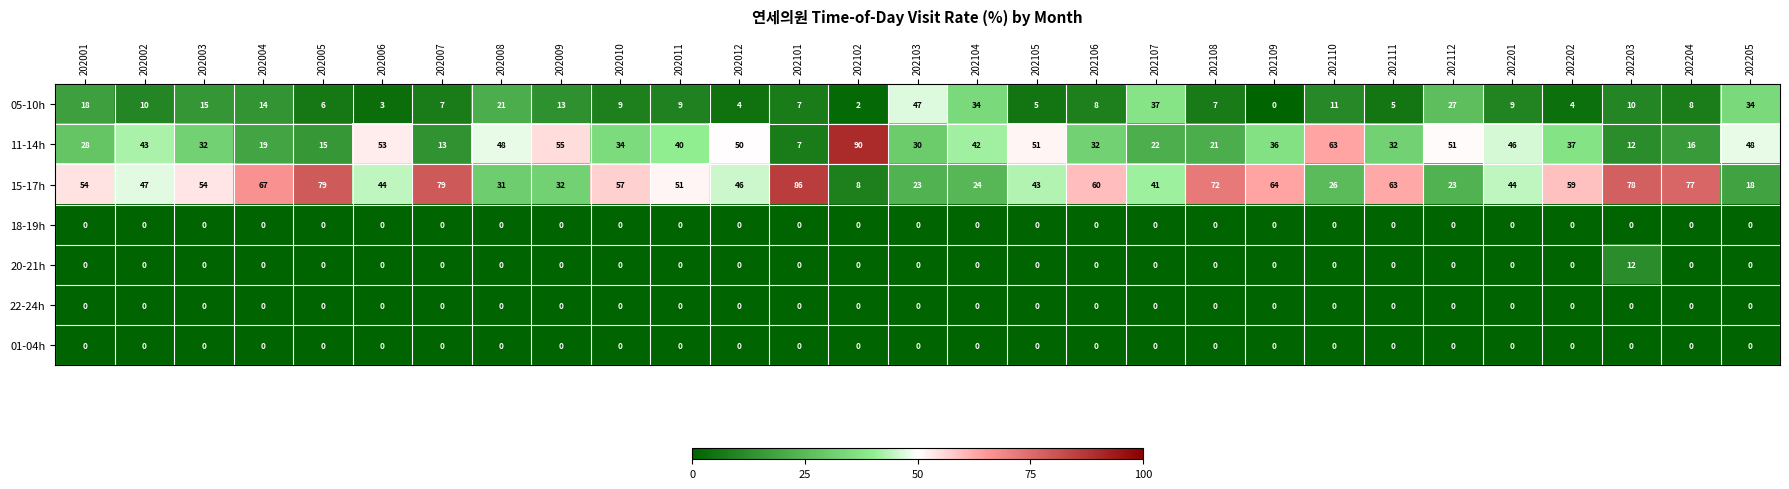

How many series are shown in this chart?

7